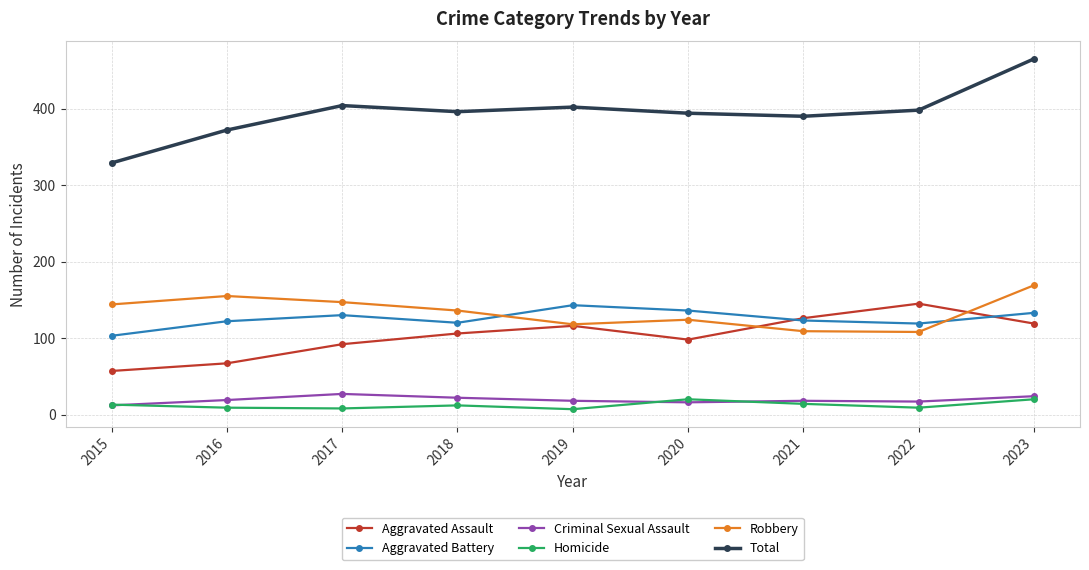

After their last crossing, which series has the higher values: Aggravated Battery or Aggravated Assault?

Aggravated Battery